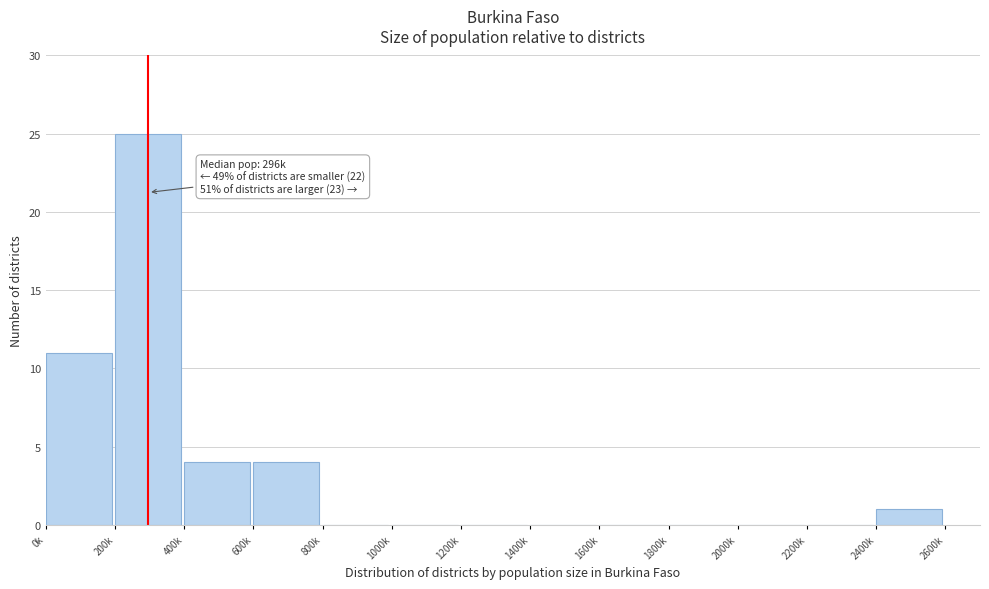

Reading right to left, what are all the values shown in this chart?

2400k=1	2200k=0	2000k=0	1800k=0	1600k=0	1400k=0	1200k=0	1000k=0	800k=0	600k=4	400k=4	200k=25	0k=11